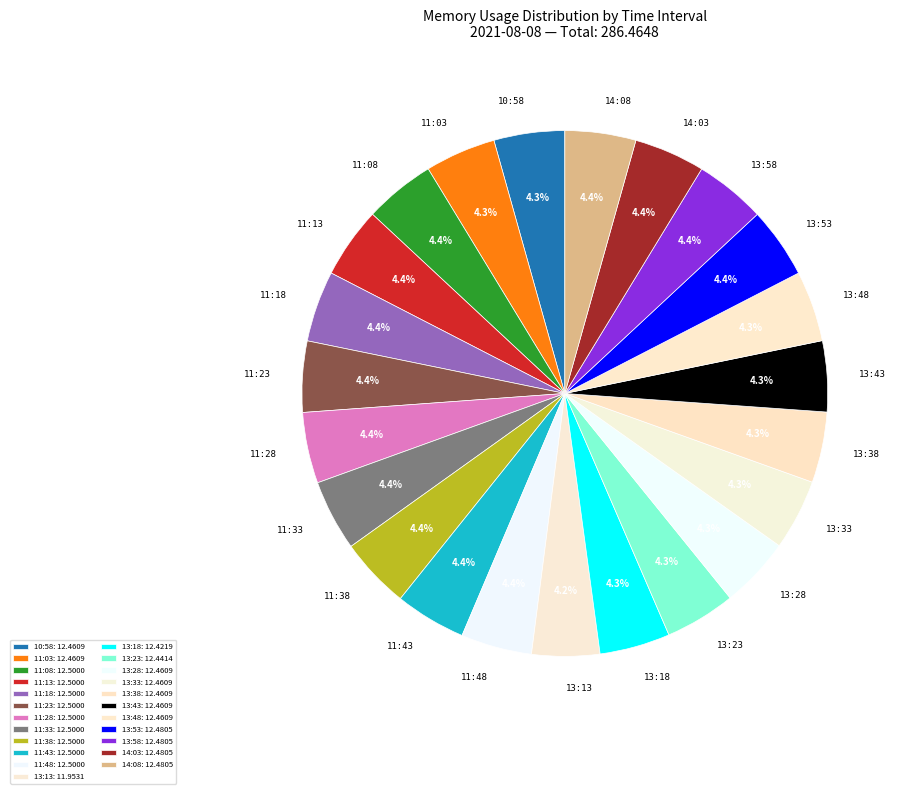

Approximately how many times larger is the value at 13:18 compared to 11:03?

1.0